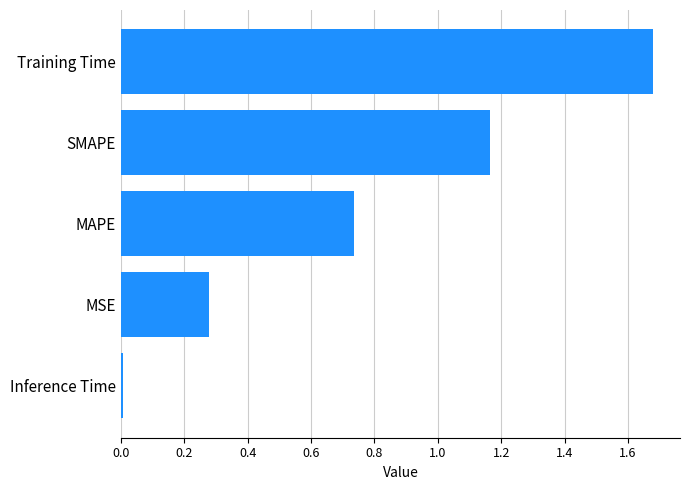

What is the average value?

0.8